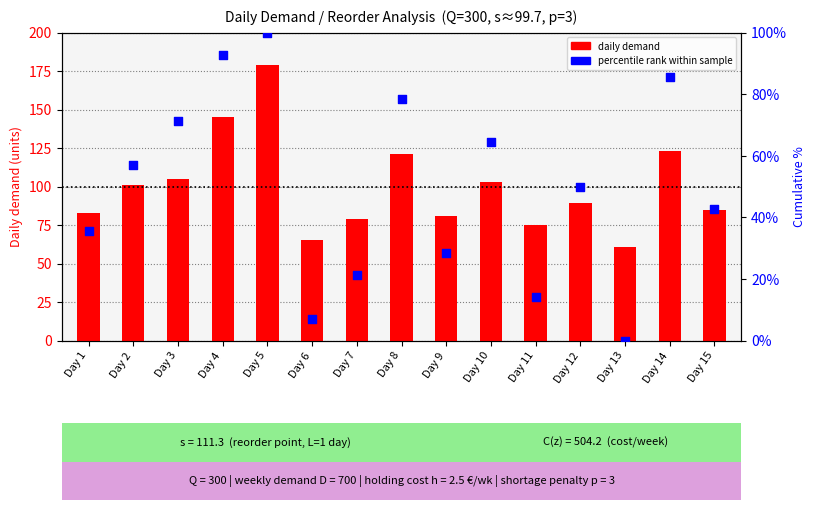

What is the total value across all series at Day 1?

118.7